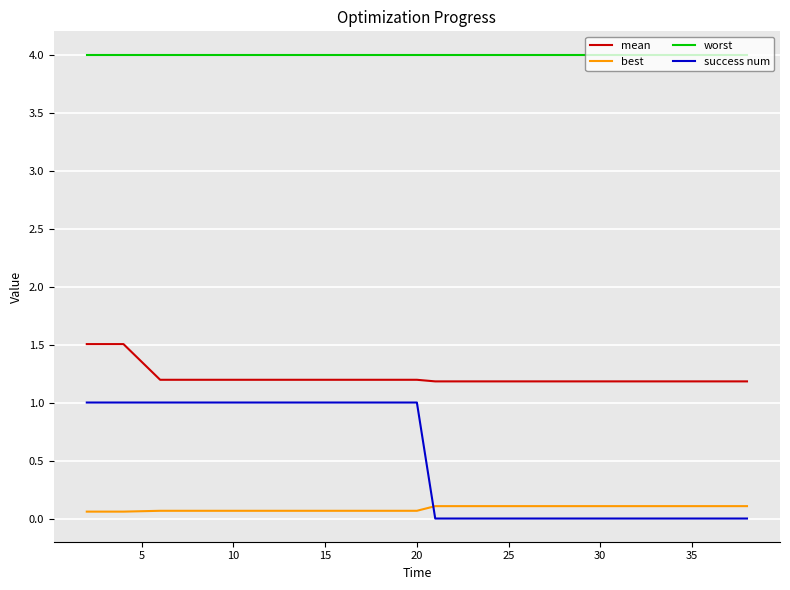

List the series in order of their peak value, lowest first.

best, success num, mean, worst